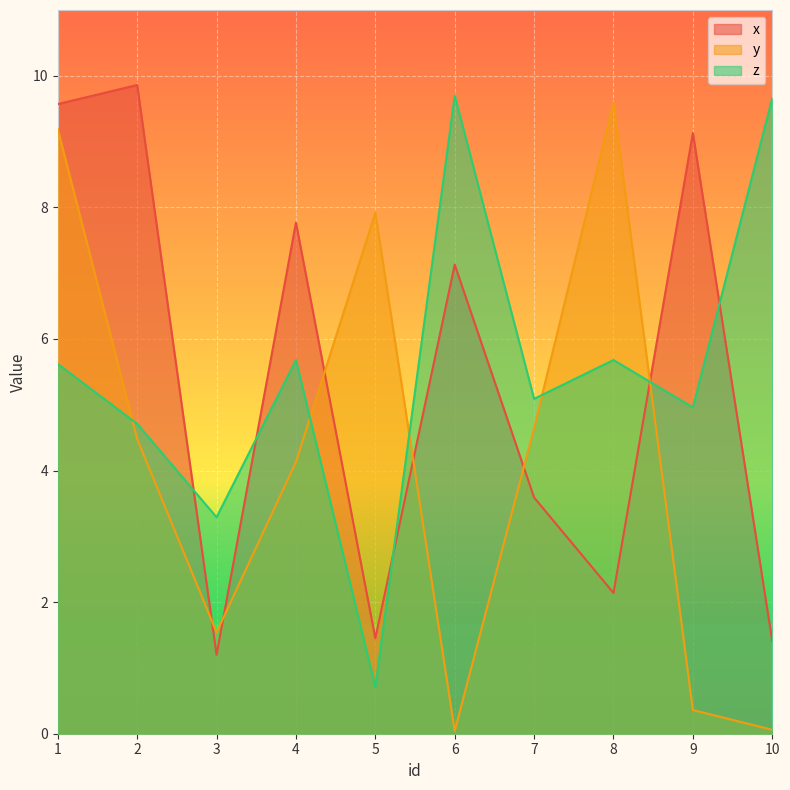

What is the maximum value for x?

9.9